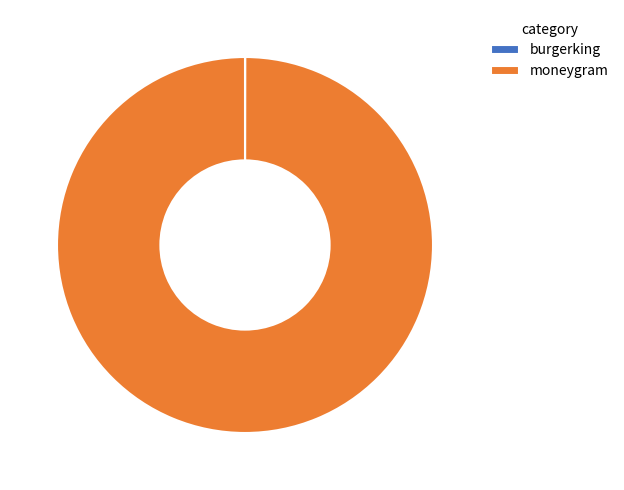

What is the largest slice in the pie chart?

moneygram